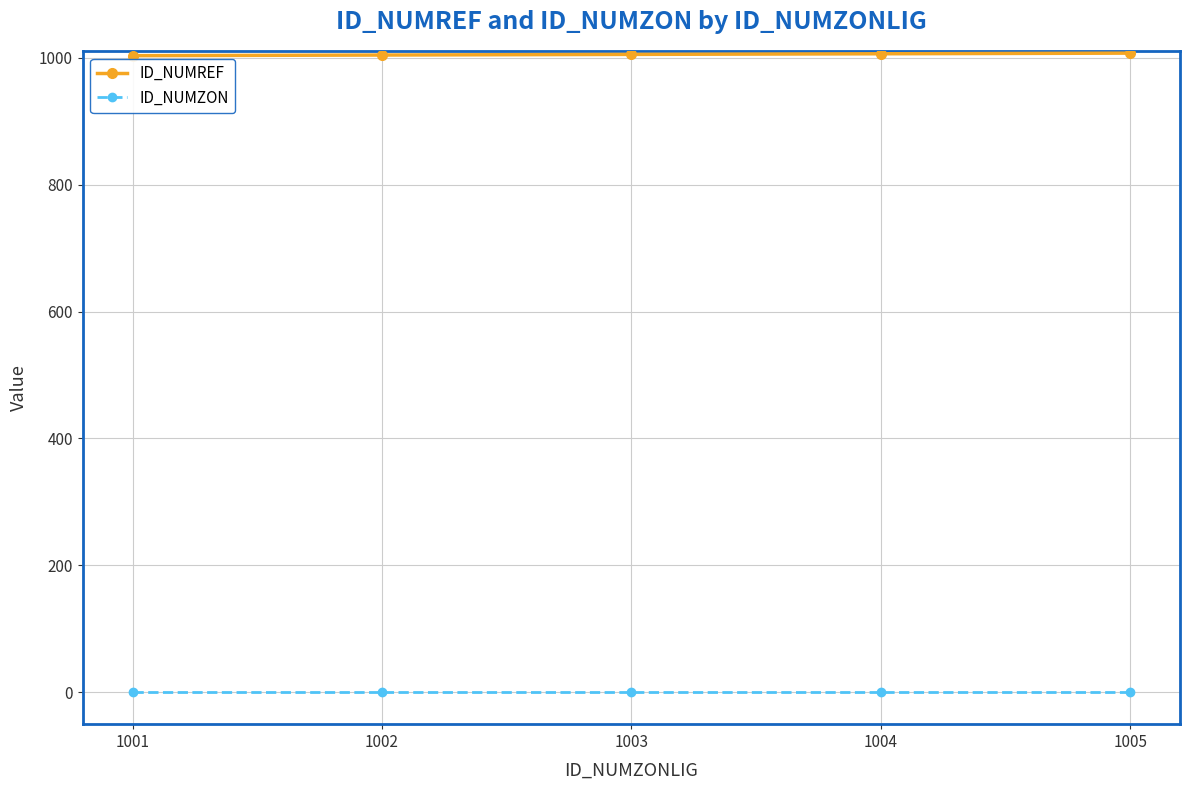

Count the number of data series in this chart.

2